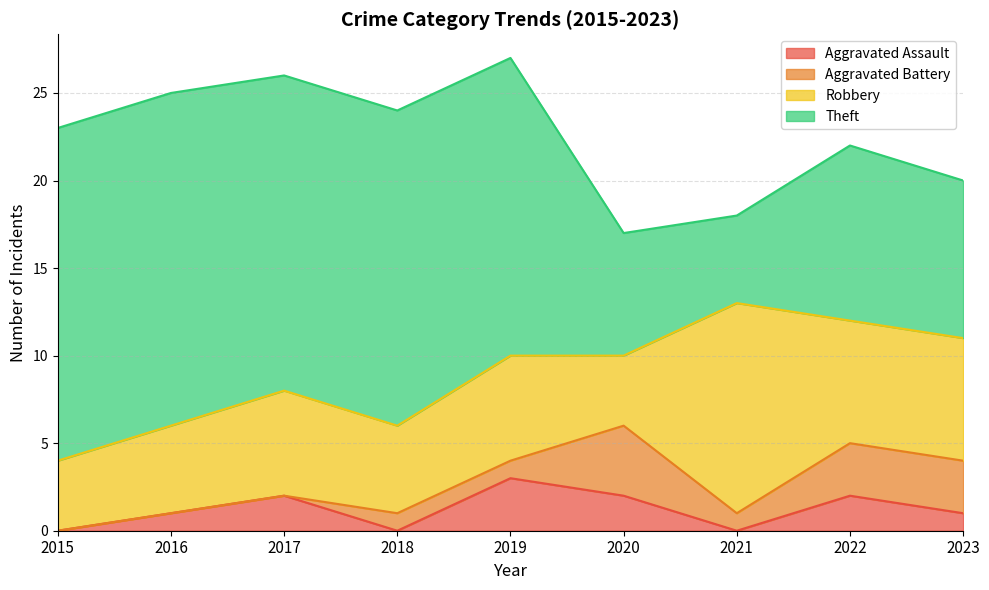

Reading left to right, list all the values displayed in this chart.

Aggravated Assault: 0	1	2	0	3	2	0	2	1
Aggravated Battery: 0	0	0	1	1	4	1	3	3
Robbery: 4	5	6	5	6	4	12	7	7
Theft: 19	19	18	18	17	7	5	10	9